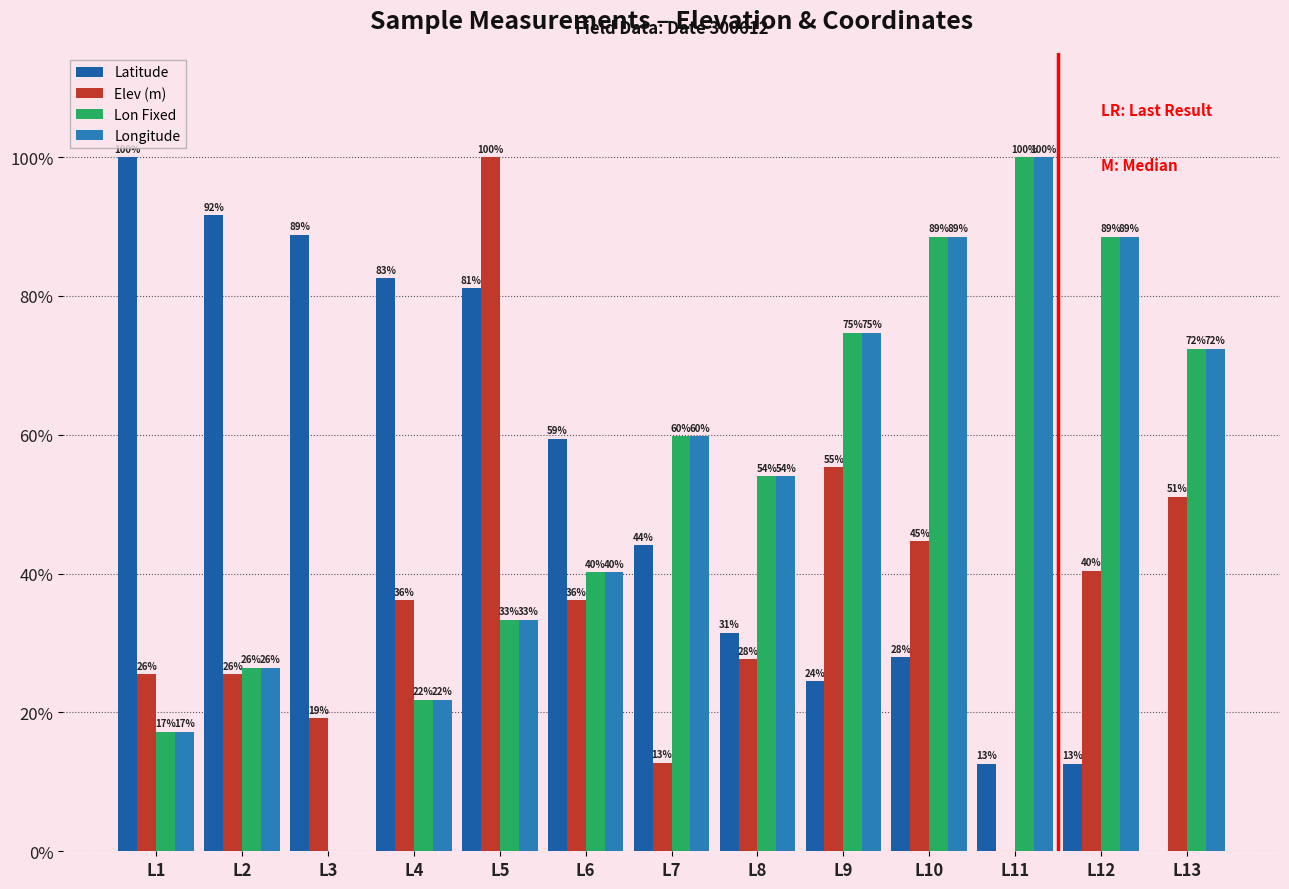

What are all the series names shown in the legend?

Latitude, Elev (m), Lon Fixed, Longitude